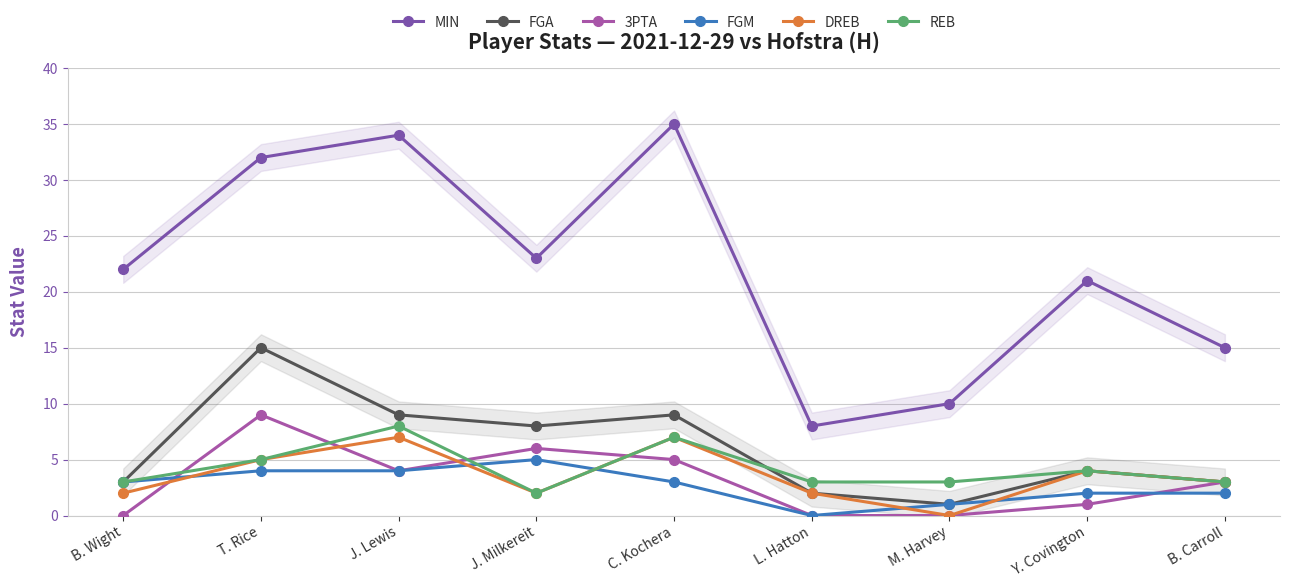

Which series has the widest spread of values?

MIN